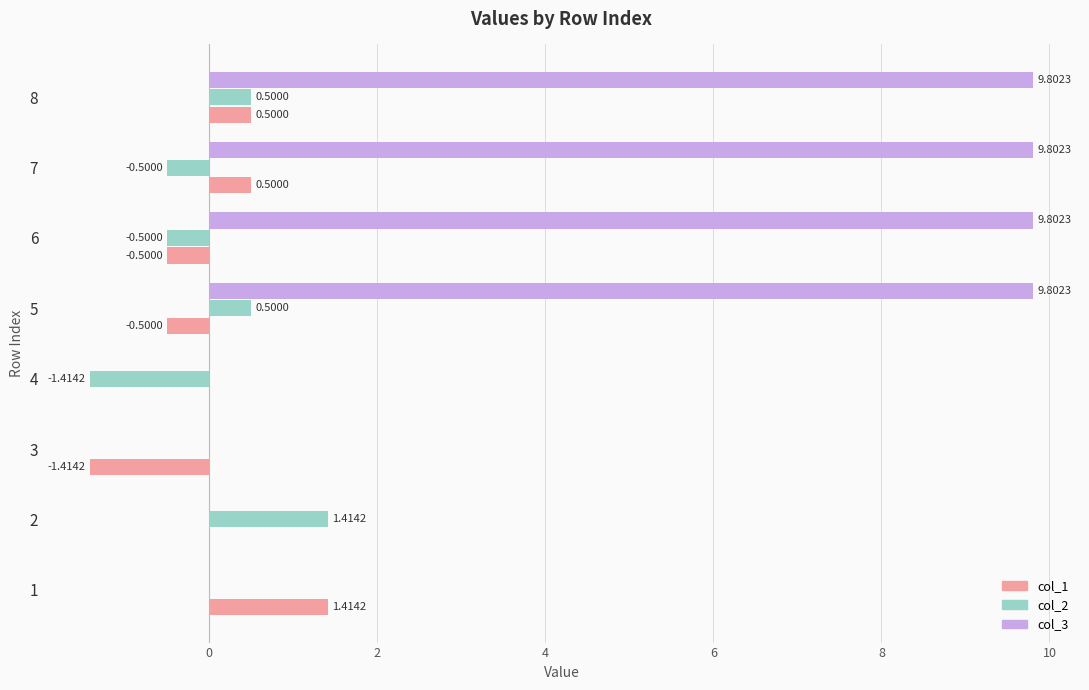

Which series has the largest total across all categories?

col_3